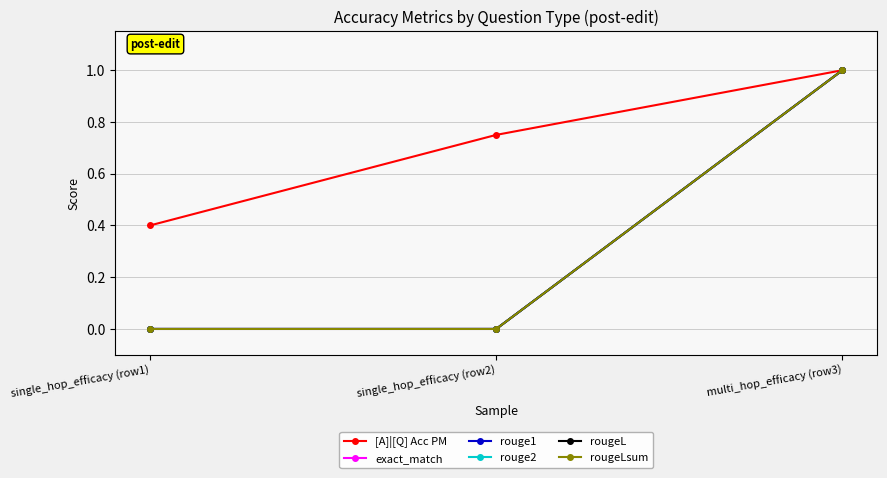

The rougeL series shows 1.0 at multi_hop_efficacy (row3). True or false?

True